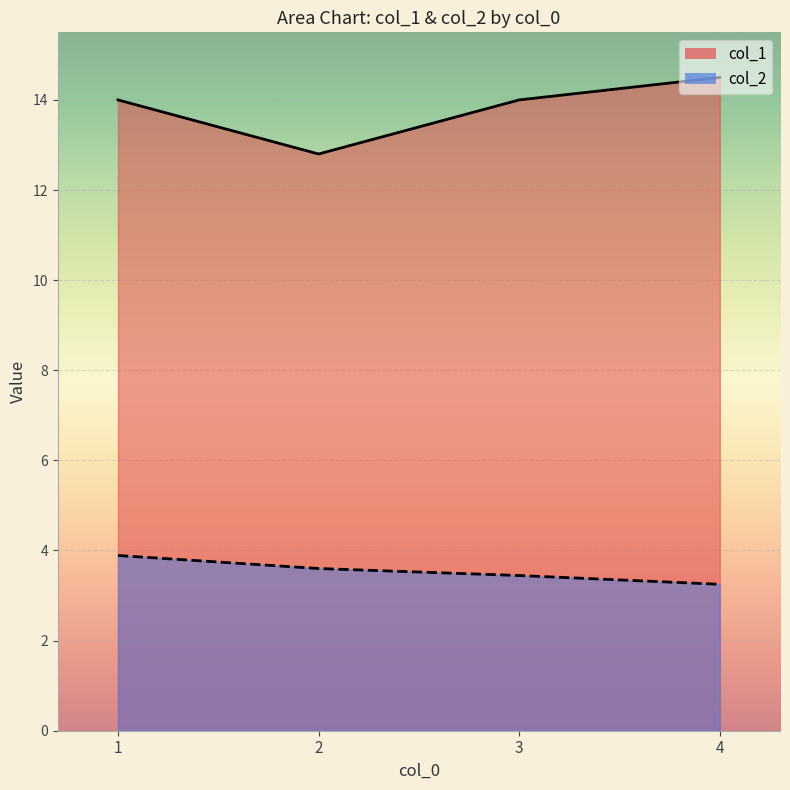

True or false: col_2 and col_1 intersect in this chart.

False